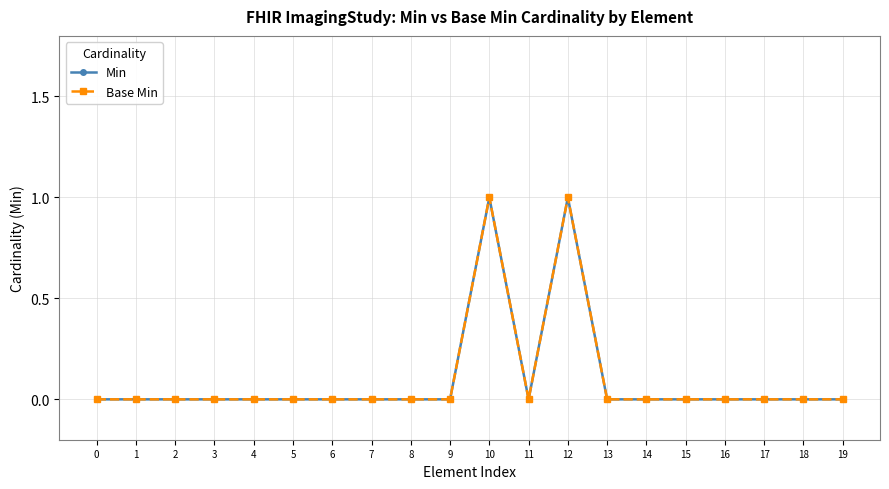

Does the chart have visible grid lines?

Yes